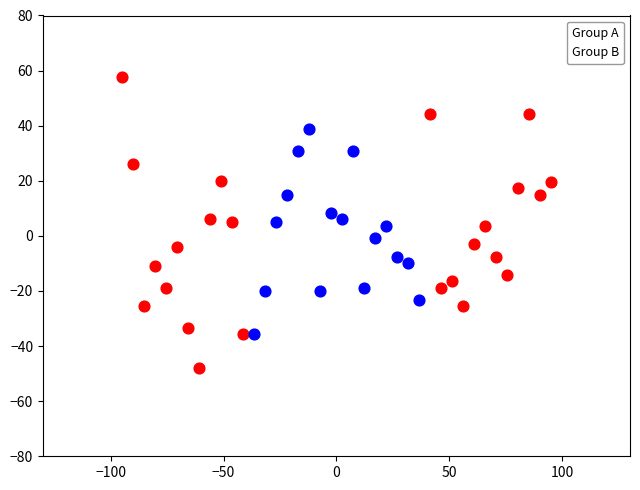

Which series contains the highest Y value?

Group A